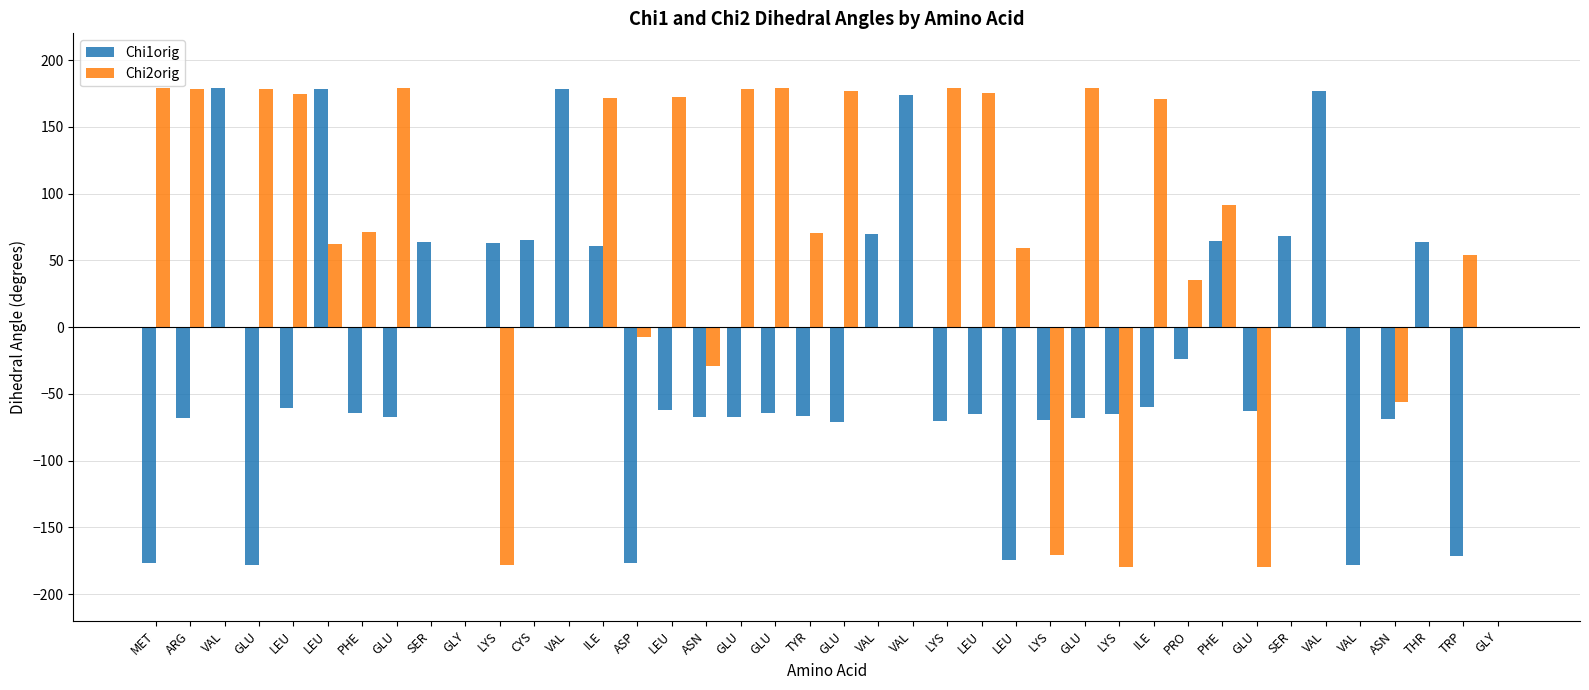

What are all the series names shown in the legend?

Chi1orig, Chi2orig